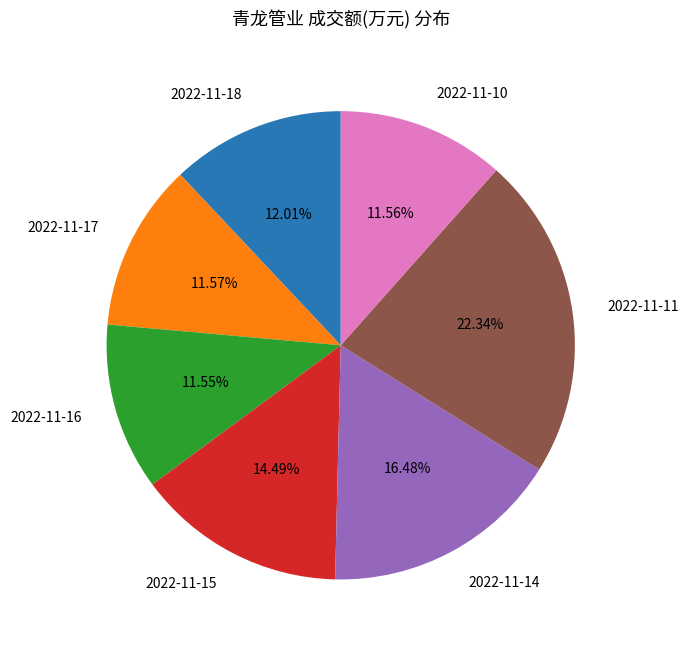

Is there any slice that represents more than half of the pie?

No